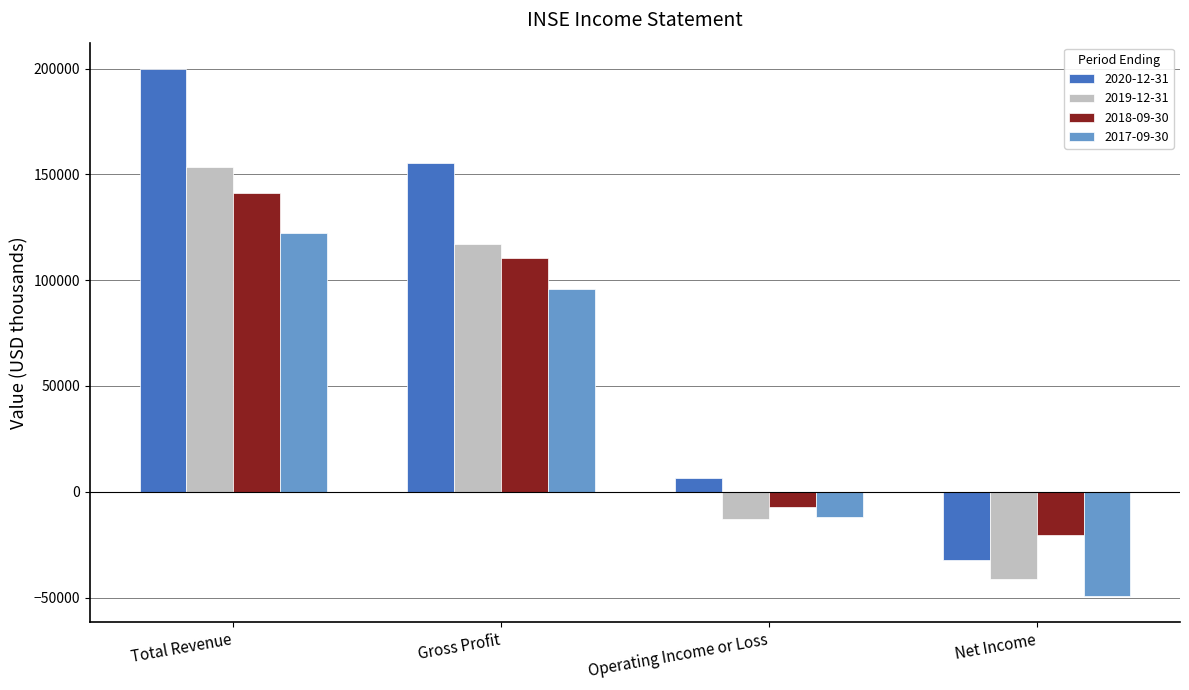

Which series has the largest total across all categories?

2020-12-31